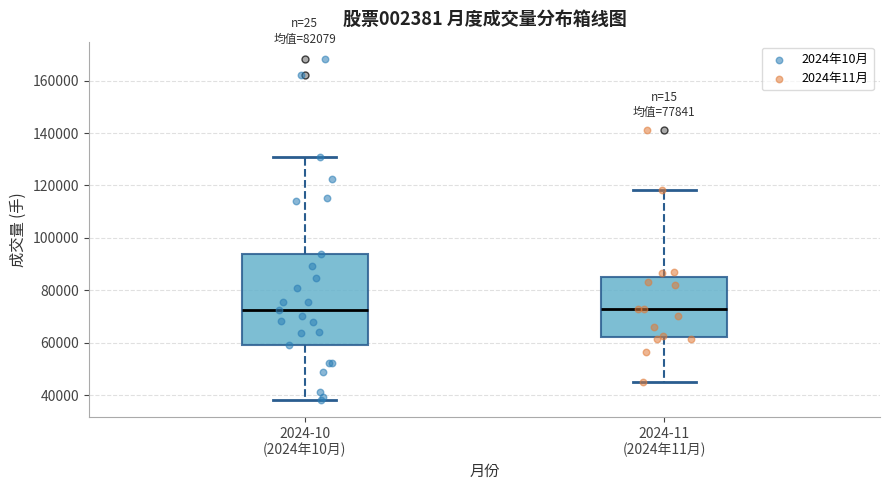

Which box is the tallest, from its lower edge to its upper edge?

2024-10 (2024年10月)